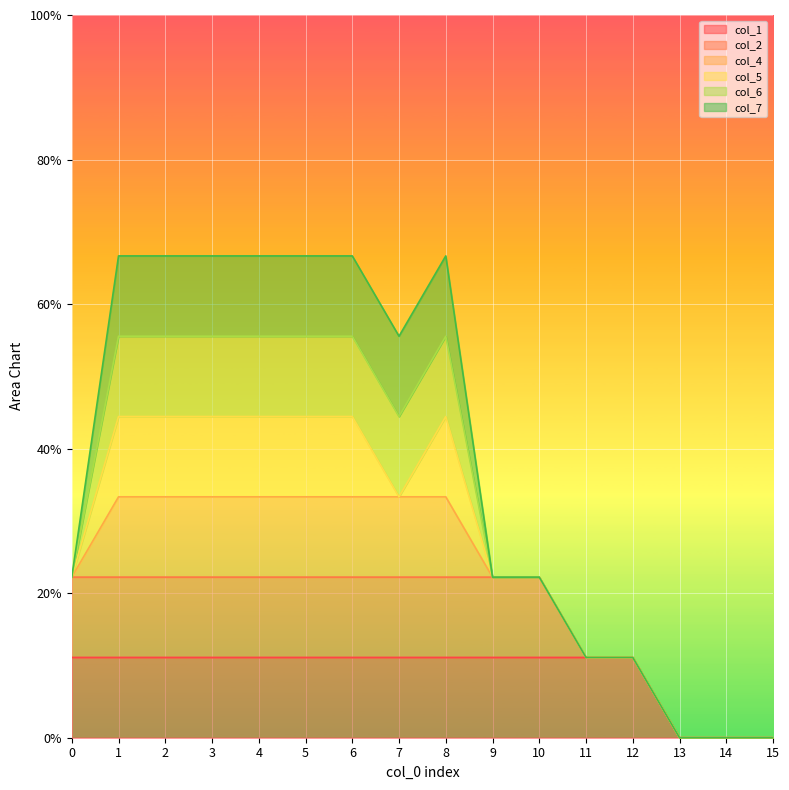

What is the difference between the second highest and minimum values in the col_6 series?

1